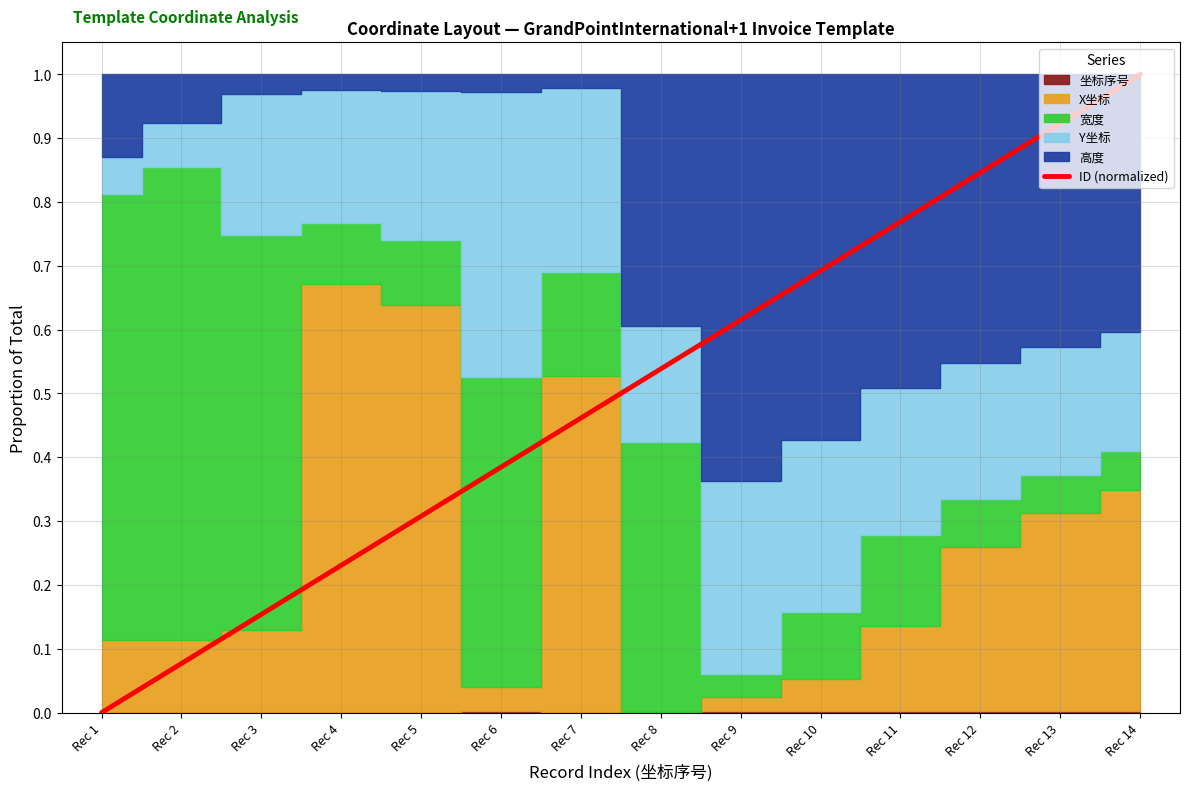

The chart shows a value of 0.3 at Rec 5. True or false?

True